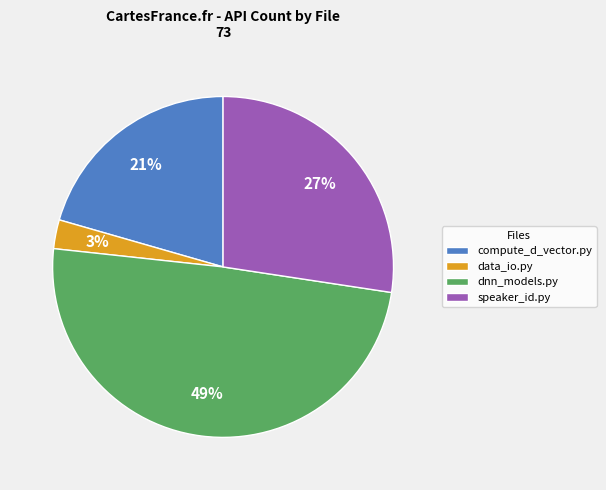

What percentage is the dnn_models.py slice, to the nearest percent?

49%